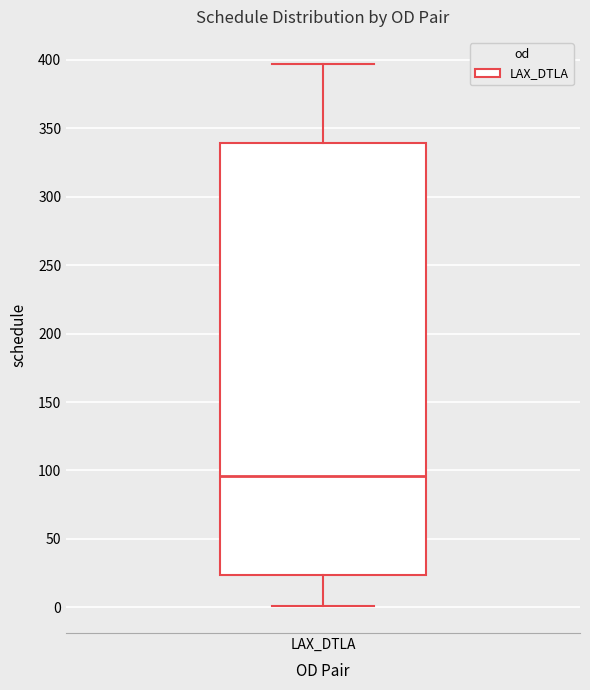

Where is the lower edge of the box for LAX_DTLA on the y-axis? The values are not printed on the chart, so give them approximately, as read against the axis.

25